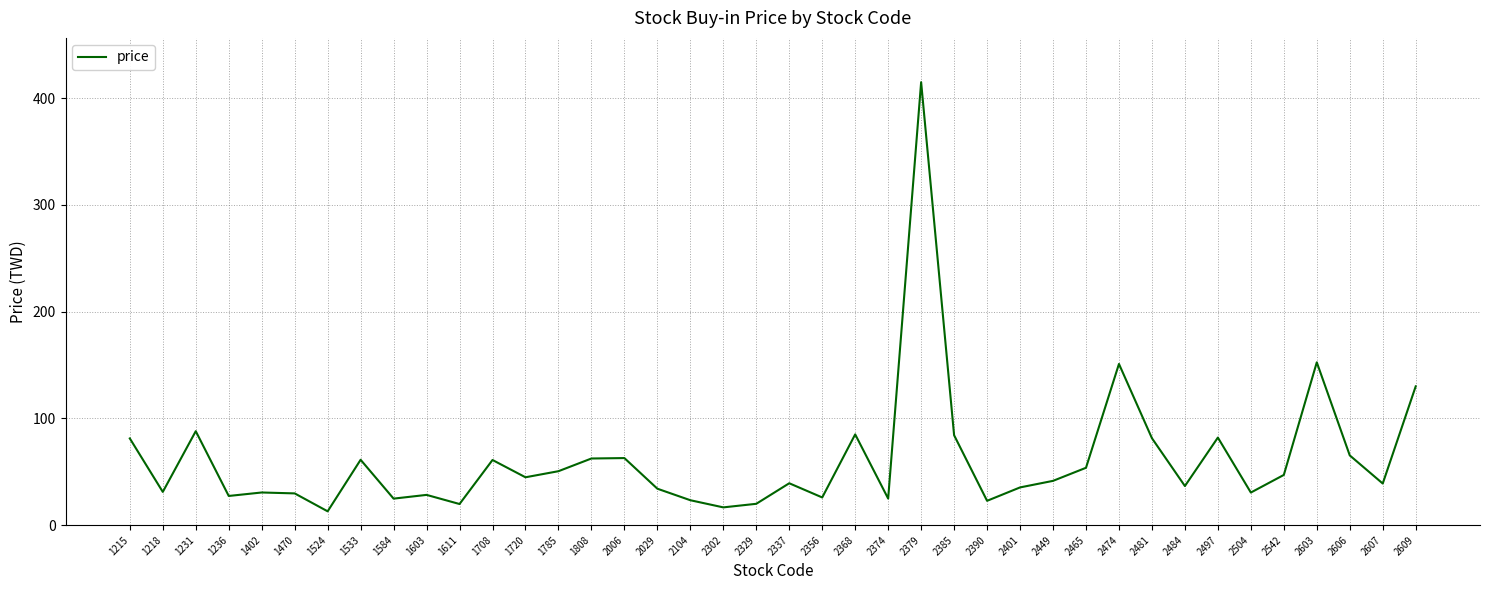

Between 1215 and 2029, which is larger?

1215